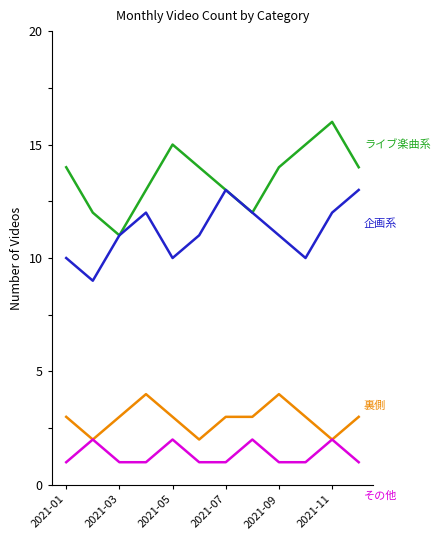

What is the greatest value displayed?

16